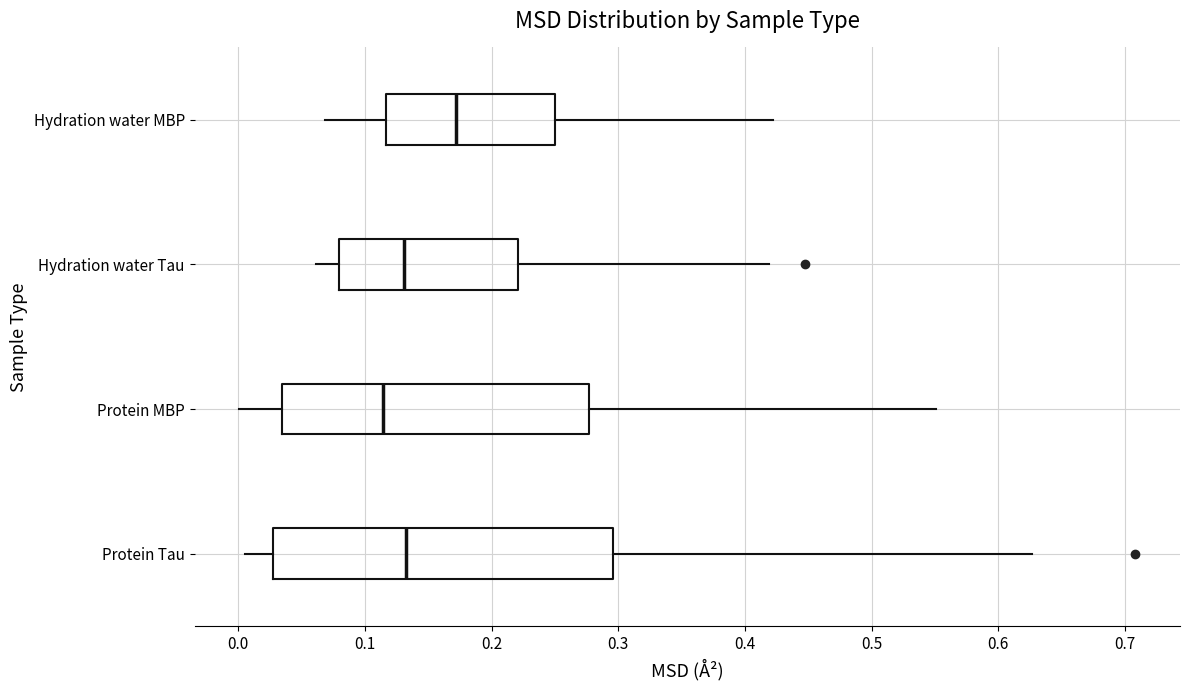

Reading bottom to top, transcribe this box plot: for each box, give where its median line is, the range the box spans, and where its two whiskers end, as read against the x-axis. The values are not printed on the chart, so give them approximately, as read against the axis.

Protein Tau: median 0.13, box 0.03 to 0.30, whiskers 0.01 to 0.63
Protein MBP: median 0.11, box 0.03 to 0.28, whiskers 0.00 to 0.55
Hydration water Tau: median 0.13, box 0.08 to 0.22, whiskers 0.06 to 0.42
Hydration water MBP: median 0.17, box 0.12 to 0.25, whiskers 0.07 to 0.42